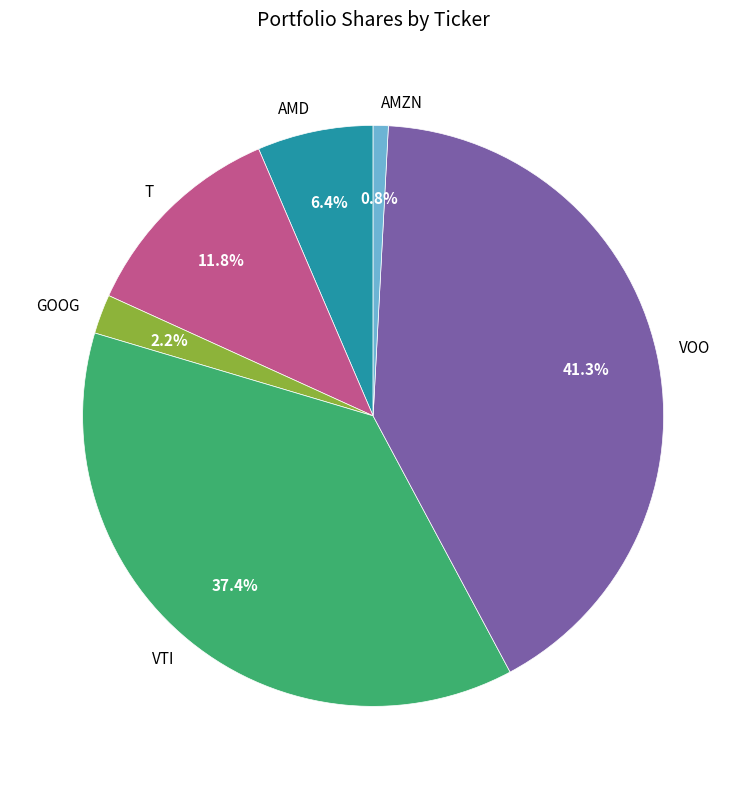

Which slice is the largest?

VOO